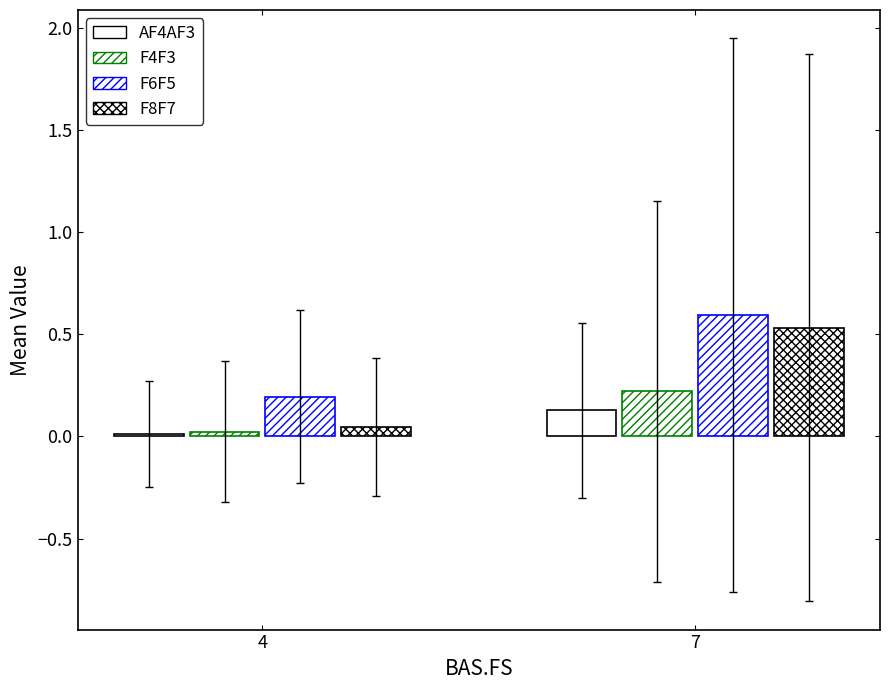

Reading right to left, extract all data points from this chart.

AF4AF3: 7=0.1	4=0.0
F4F3: 7=0.2	4=0.0
F6F5: 7=0.6	4=0.2
F8F7: 7=0.5	4=0.0